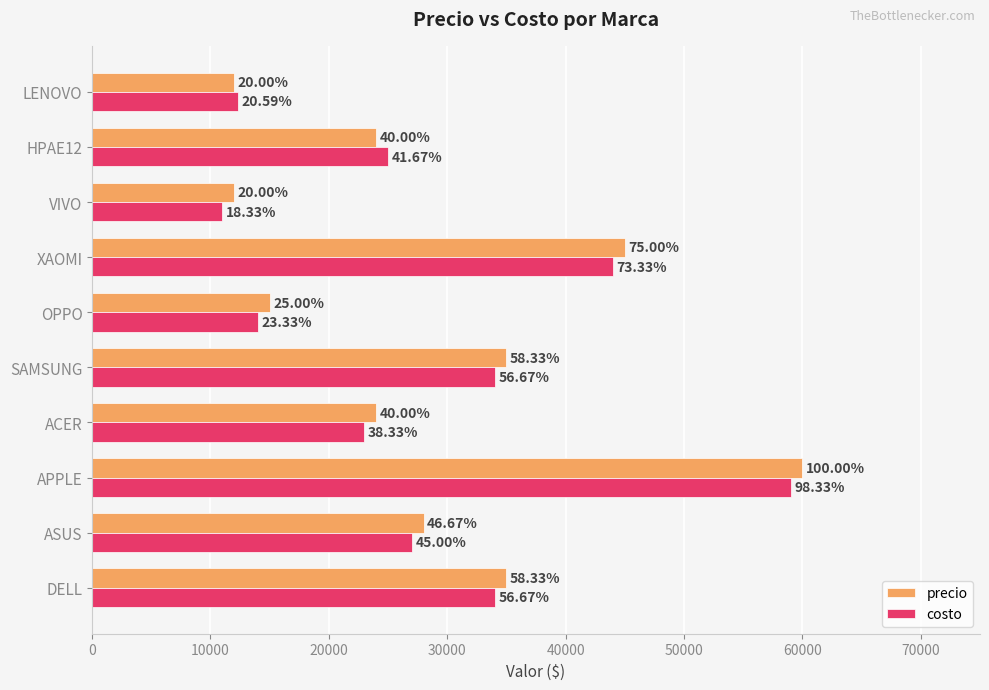

What are all the series names shown in the legend?

precio, costo